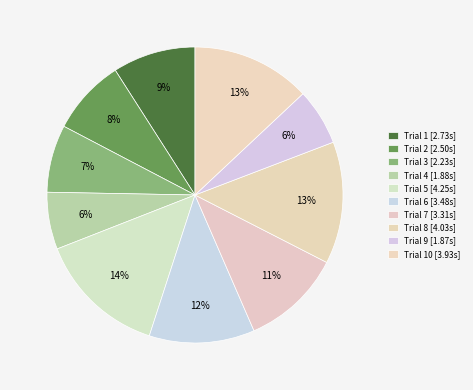

To the nearest percent, what is the average slice percentage?

10%